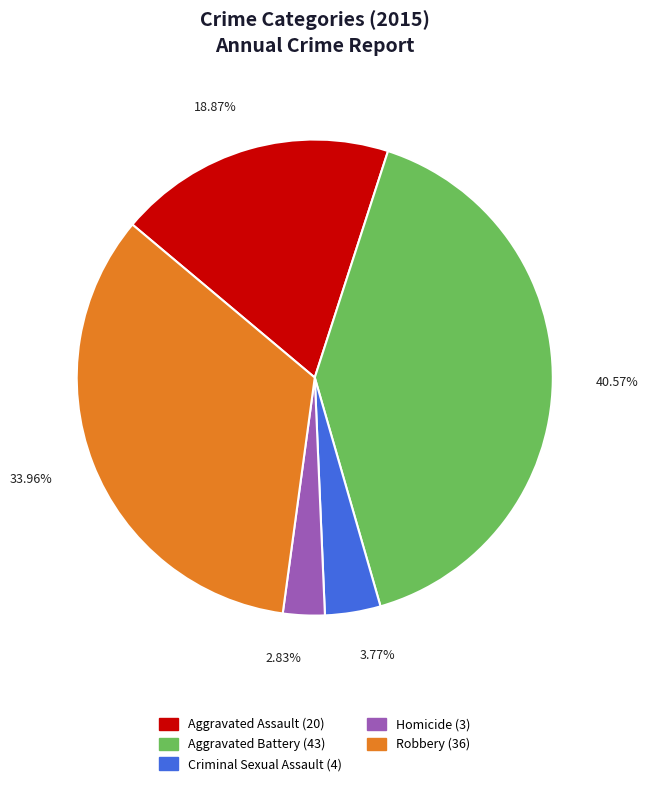

Does Aggravated Assault represent more than half of the total?

No